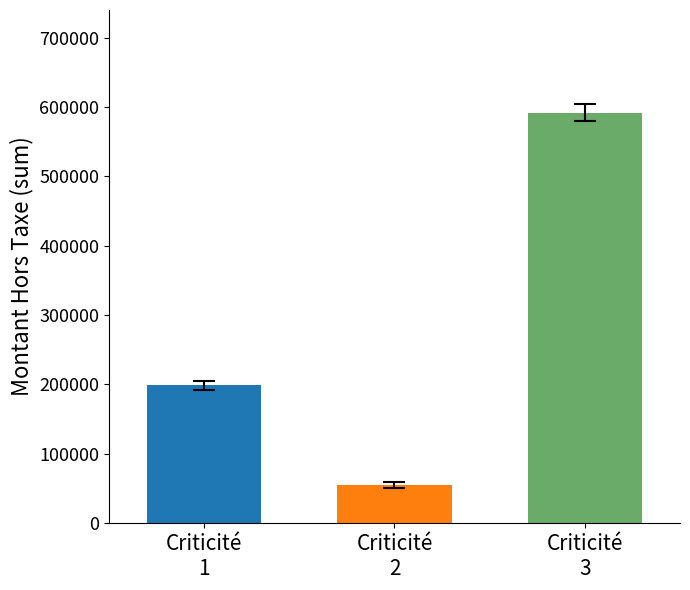

How many data points are less than 198758?

1